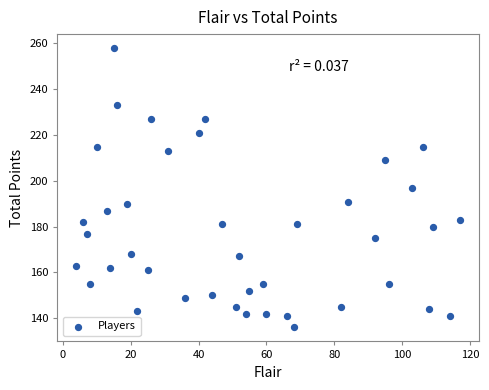

What is the range of Y values (max minus min)?

122